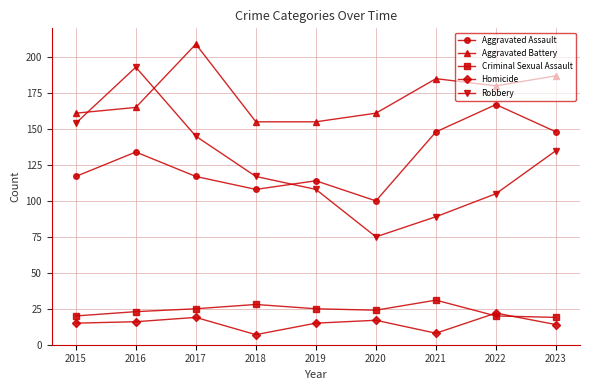

What is the difference between the highest and lowest values at 2022?

160